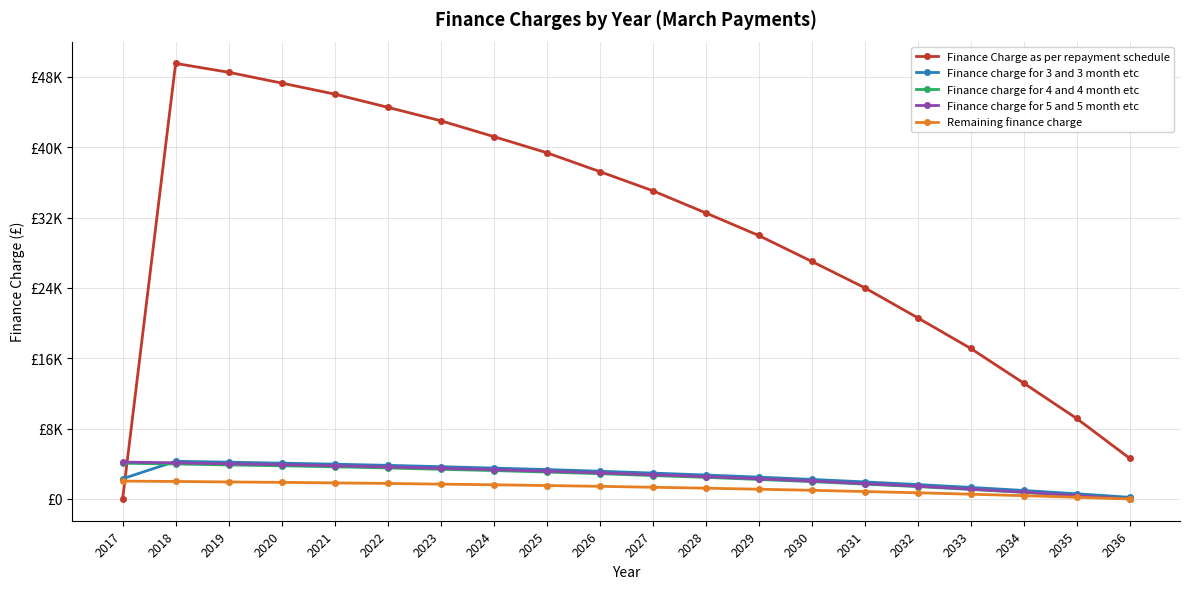

The Finance charge for 3 and 3 month etc series shows 3824.5 at 2022. True or false?

True